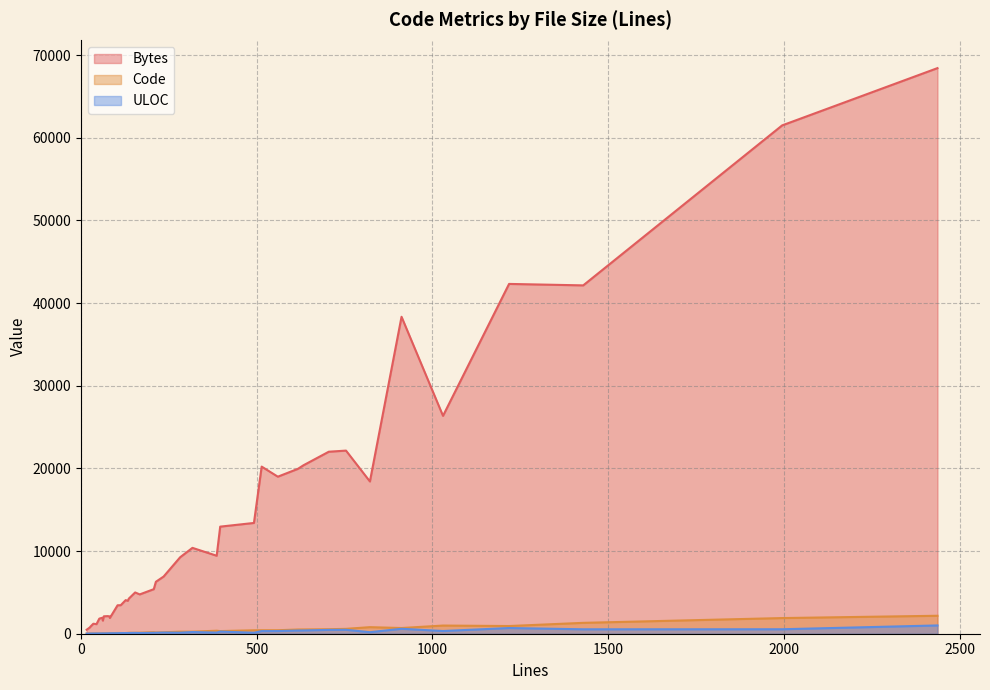

What is the greatest value displayed?

68415